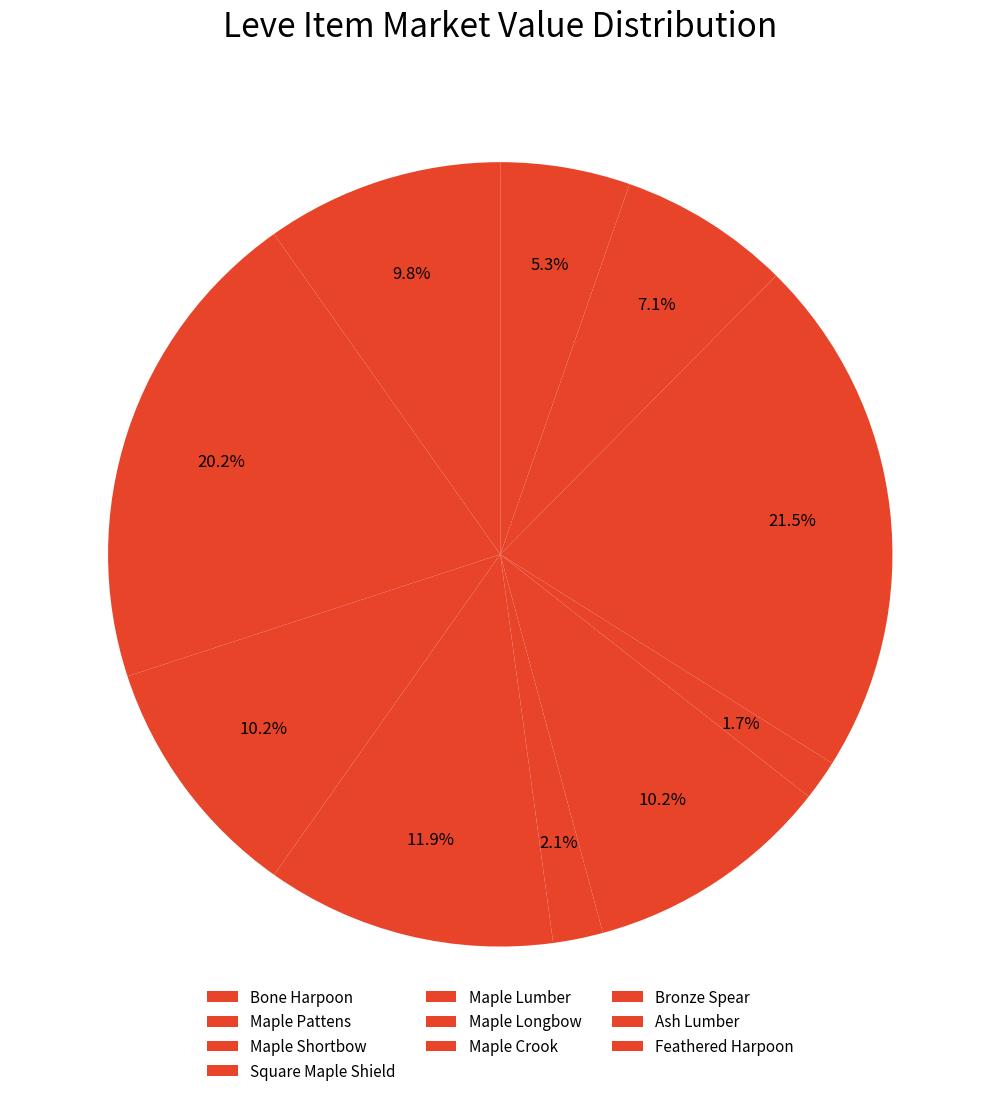

How many segments does this pie chart have?

10